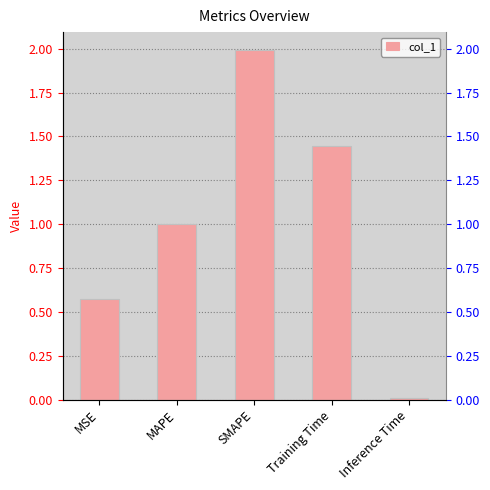

What is the sum of all values?

5.0